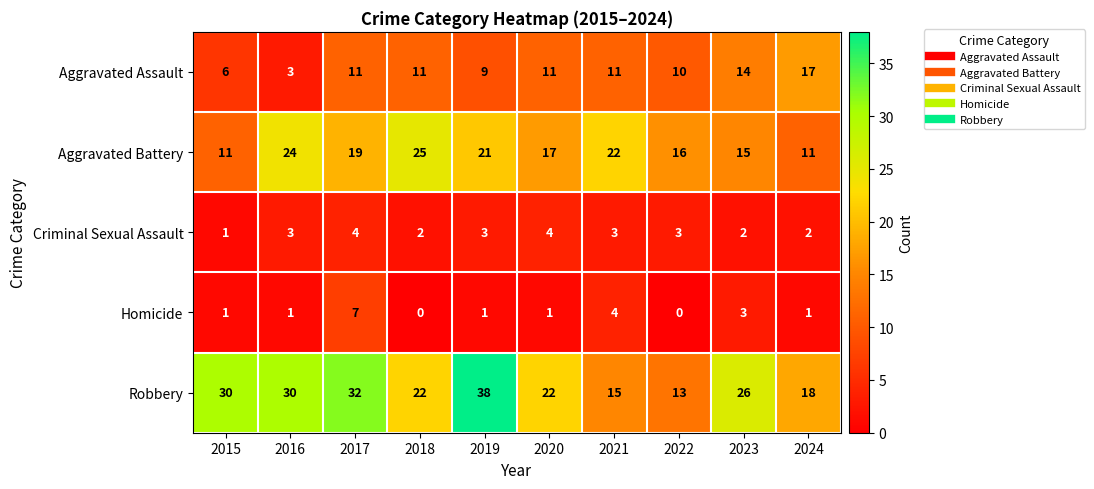

What is the sum of the Robbery values at 2017 and 2019?

70